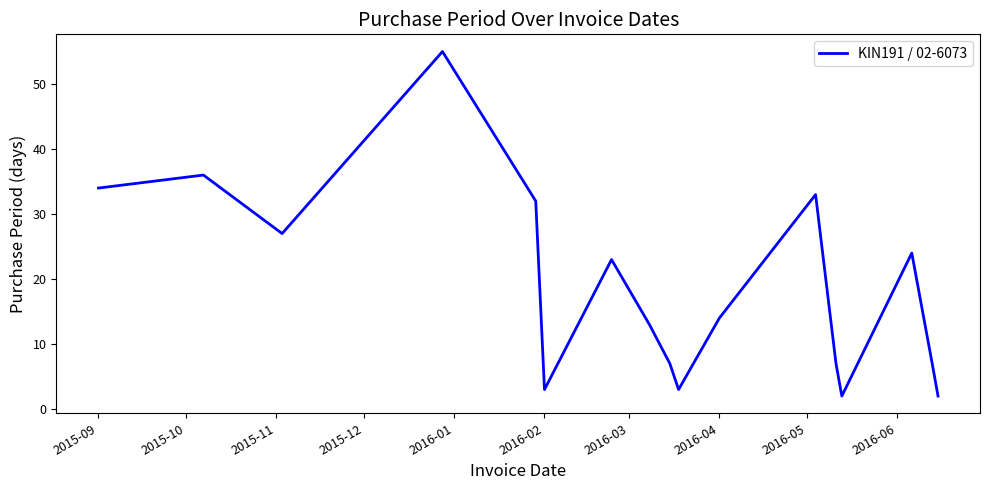

What is the greatest value displayed?

55